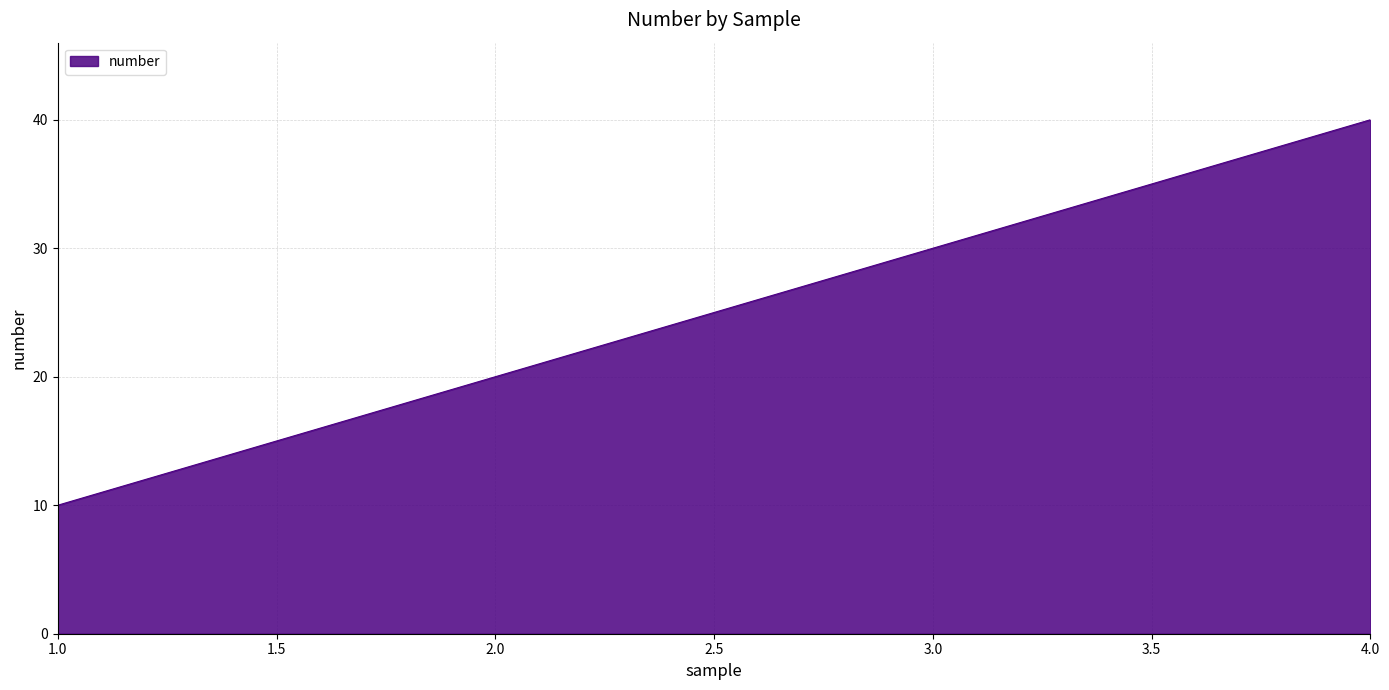

What is the sum of all values?

100